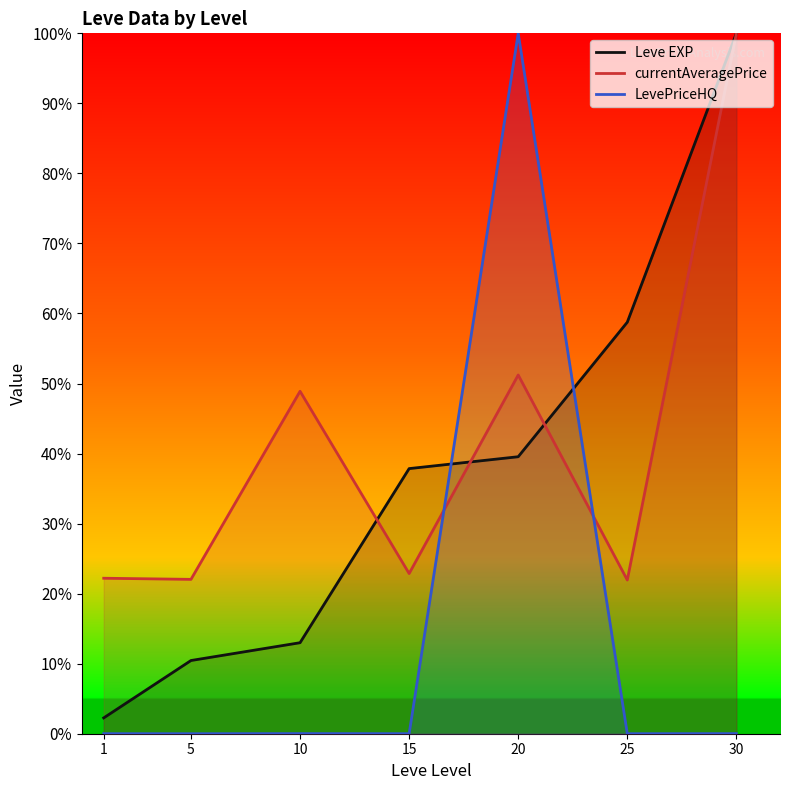

The value of currentAveragePrice at 15 is 0.2. True or false?

True